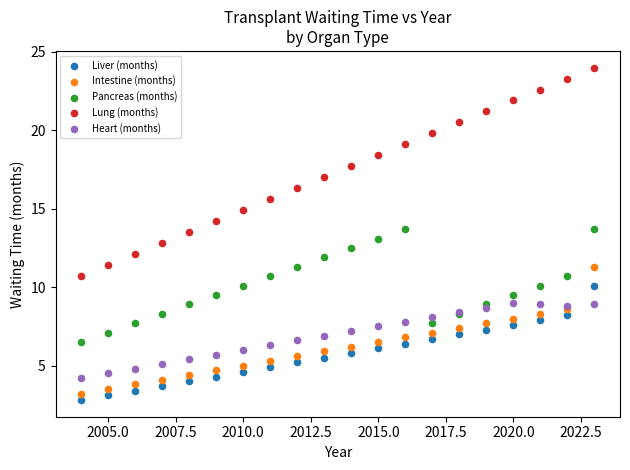

Which series has the largest Y range (max minus min)?

Lung (months)